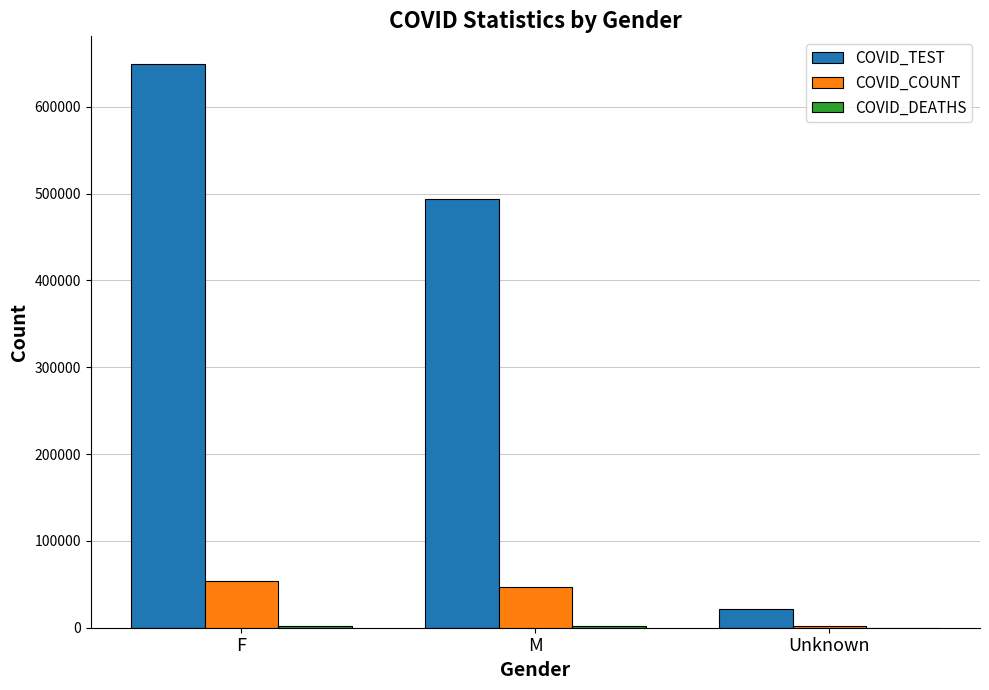

Which category has the highest value across all series?

F